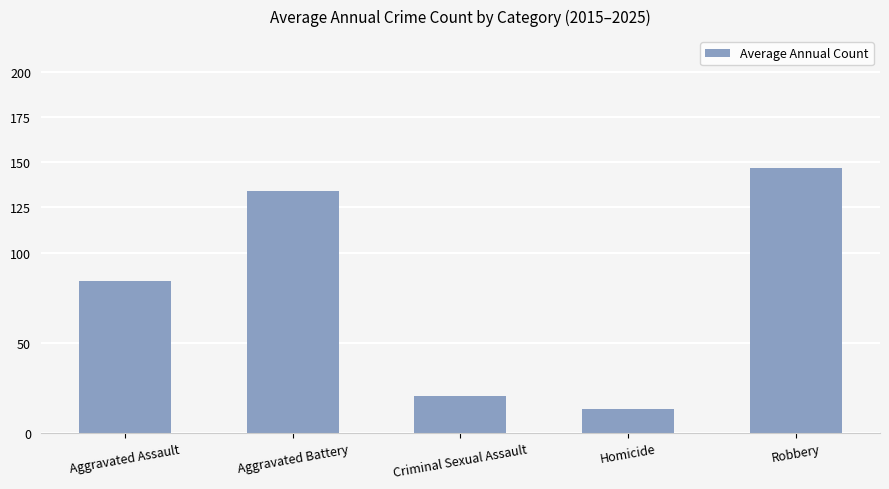

What is the value of the 4th bar from the left?

13.0